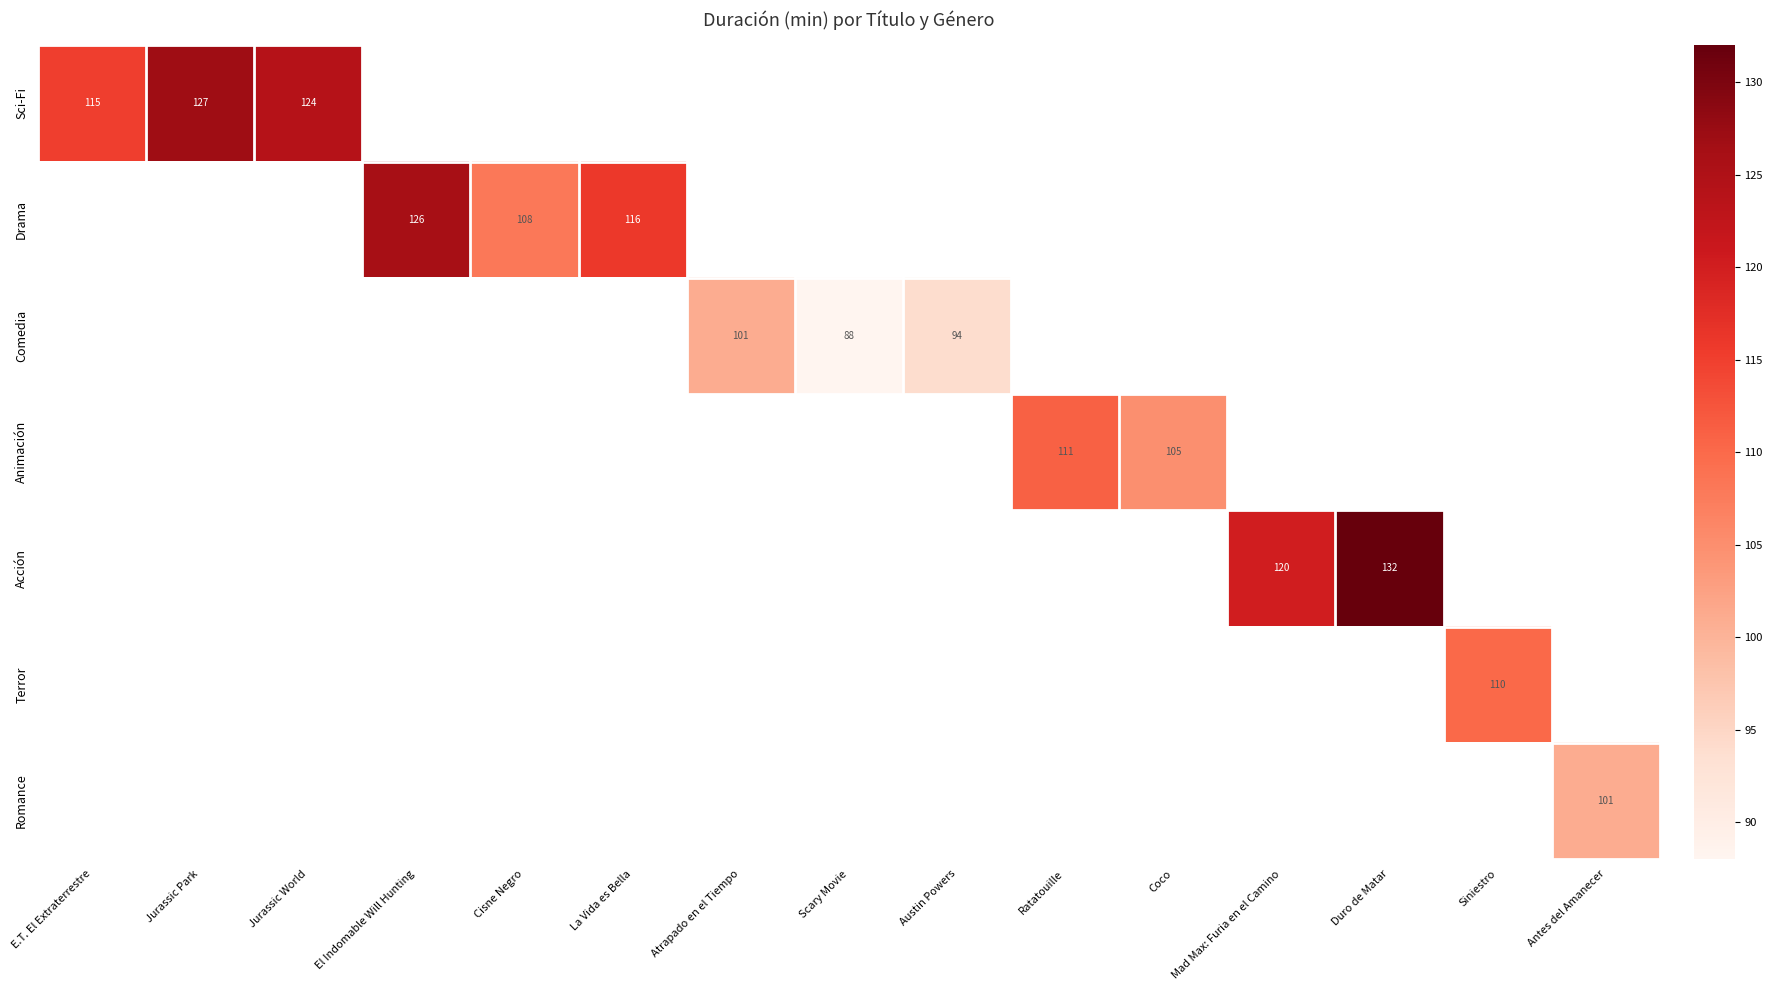

Between Atrapado en el Tiempo and La Vida es Bella, which is larger?

La Vida es Bella